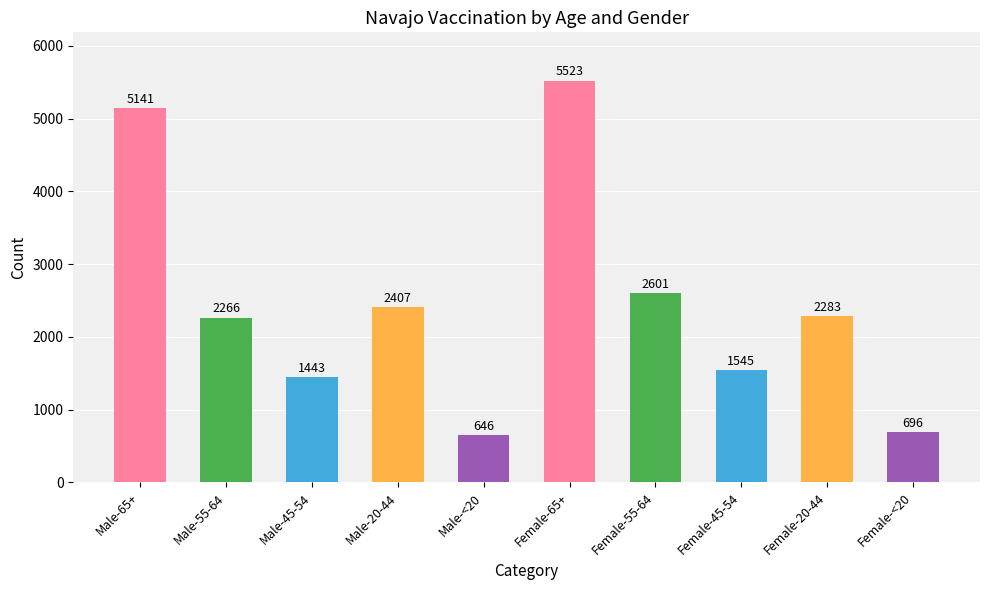

What is the label of the 2nd bar from the right?

Female-20-44